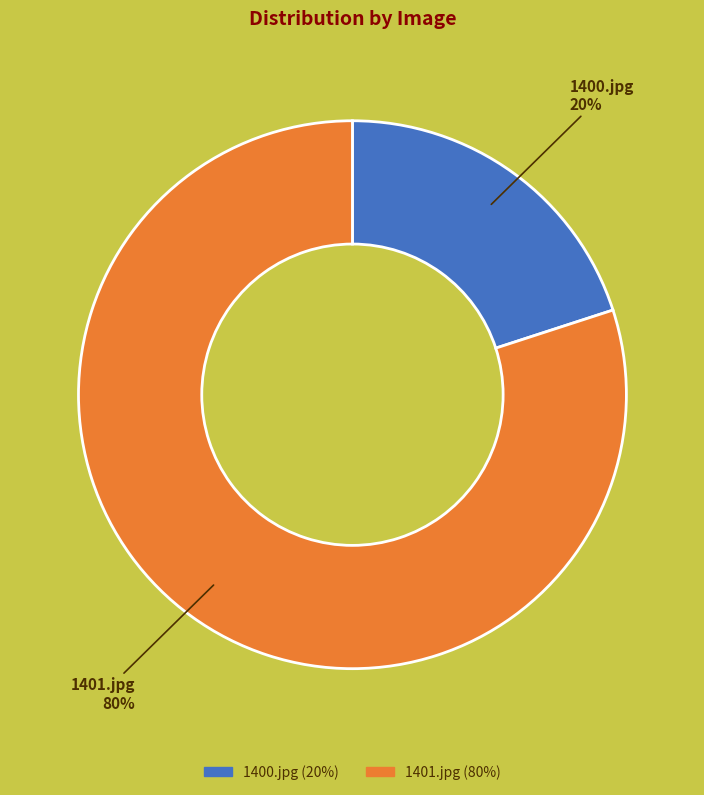

Is the sum of 1401.jpg and 1400.jpg greater than half?

Yes